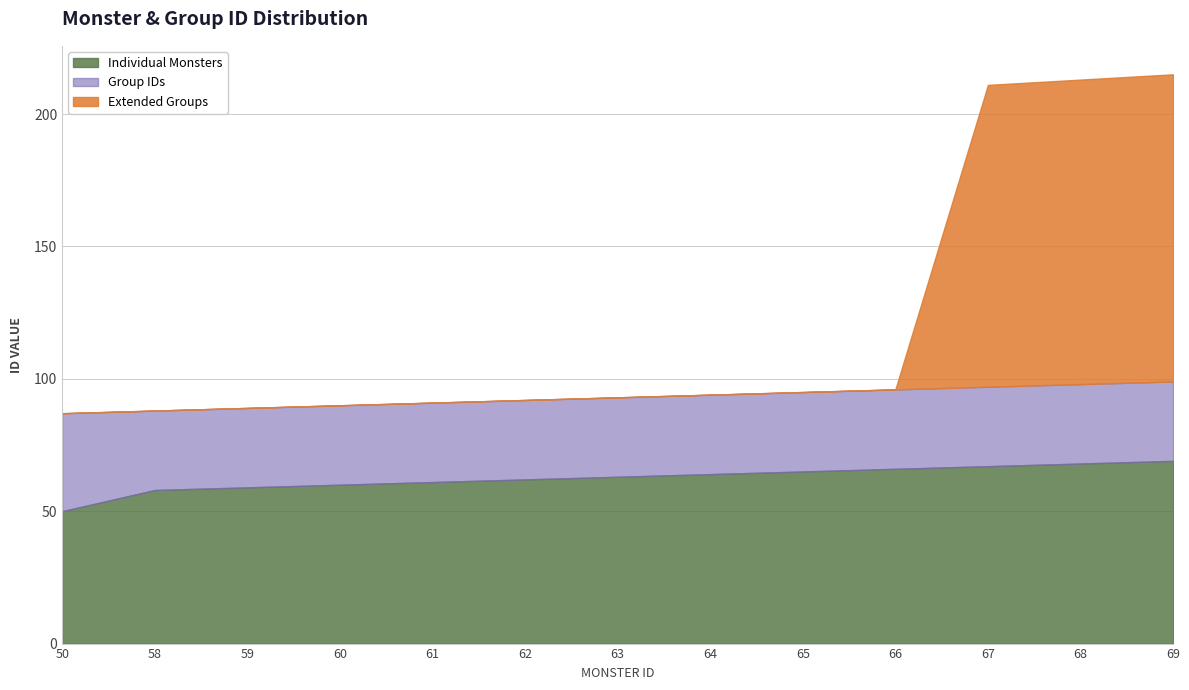

Reading left to right, transcribe all the data shown in this chart.

Individual Monsters: 50=50	58=58	59=59	60=60	61=61	62=62	63=63	64=64	65=65	66=66	67=67	68=68	69=69
Group IDs: 50=87	58=88	59=89	60=90	61=91	62=92	63=93	64=94	65=95	66=96	67=97	68=98	69=99
Extended Groups: 50=0	58=0	59=0	60=0	61=0	62=0	63=0	64=0	65=0	66=0	67=114	68=115	69=116